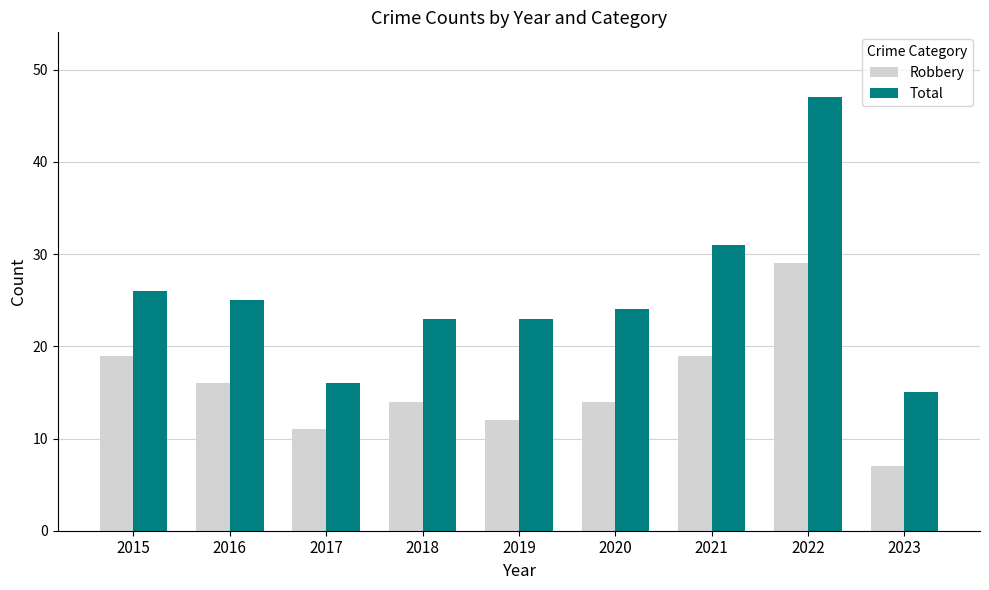

List the series in order of their peak value, lowest first.

Robbery, Total